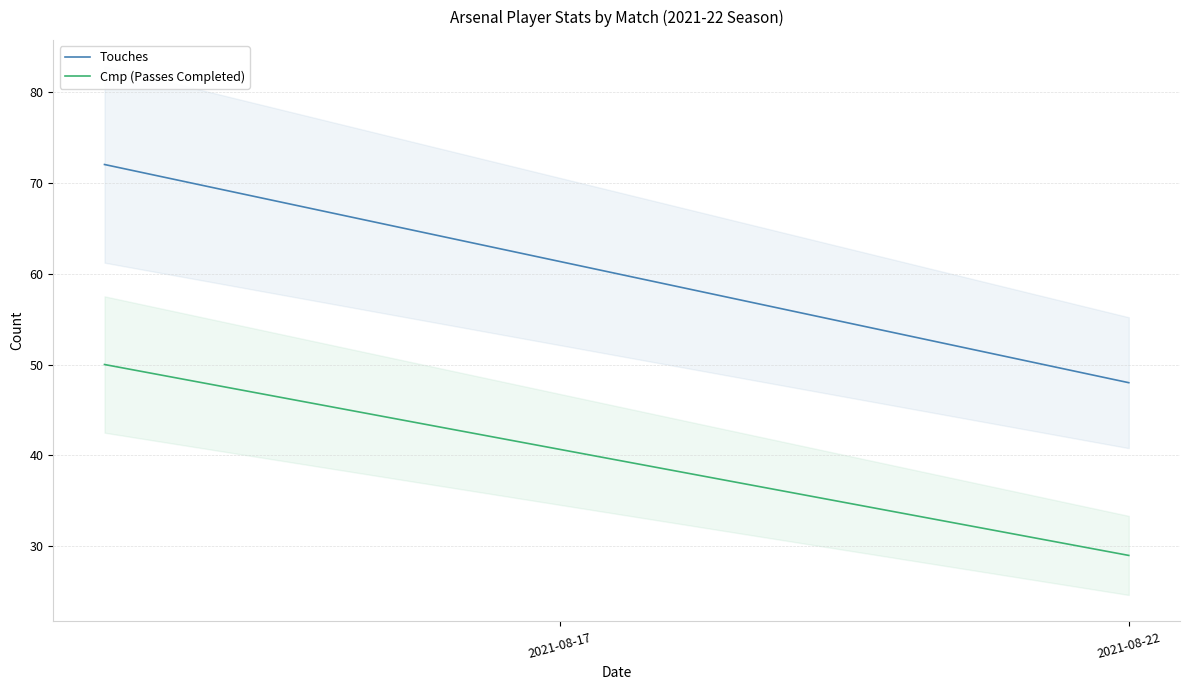

At which label does Cmp (Passes Completed) reach its minimum?

2021-08-22